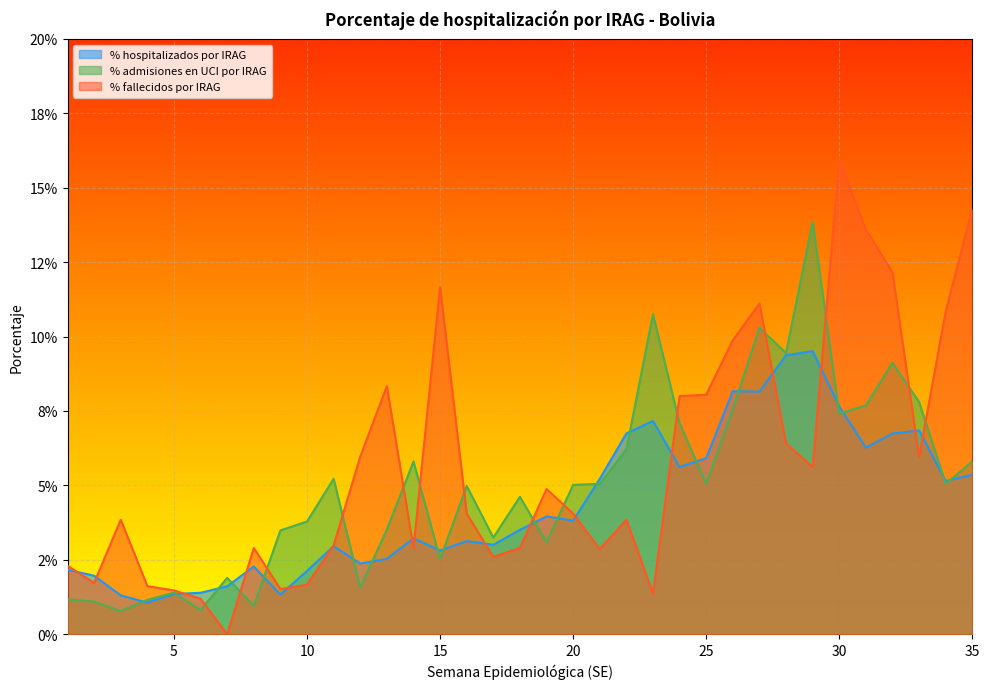

True or false: % fallecidos por IRAG and % hospitalizados por IRAG cross at least once.

True